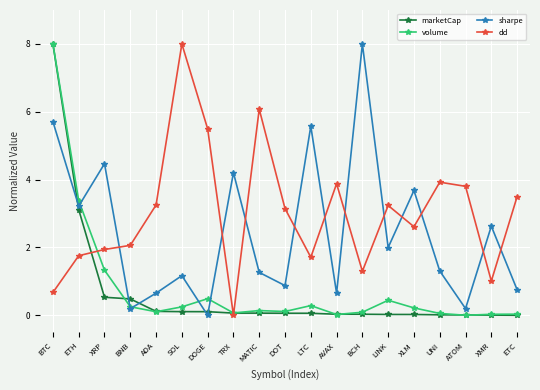

What is the highest value of the sharpe series?

8.0